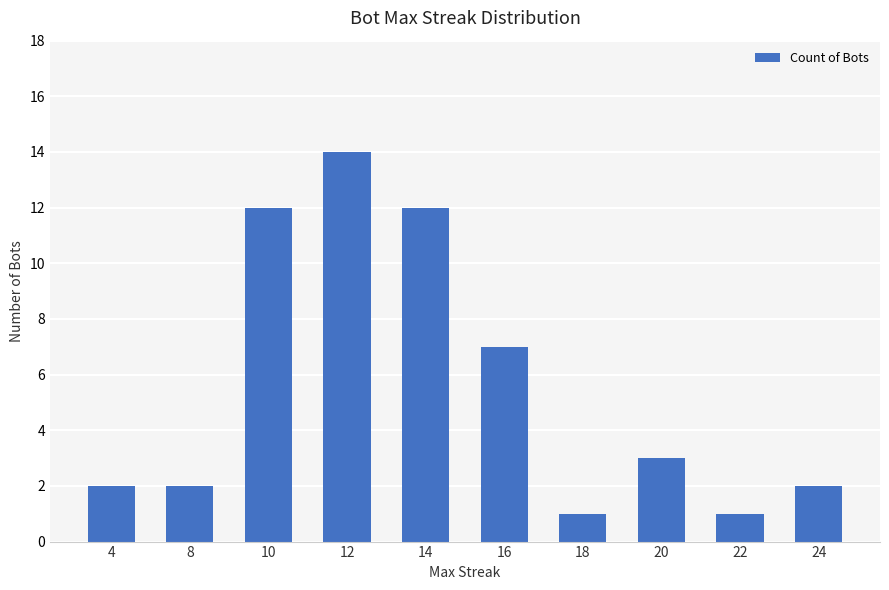

How many bars are there in total?

10